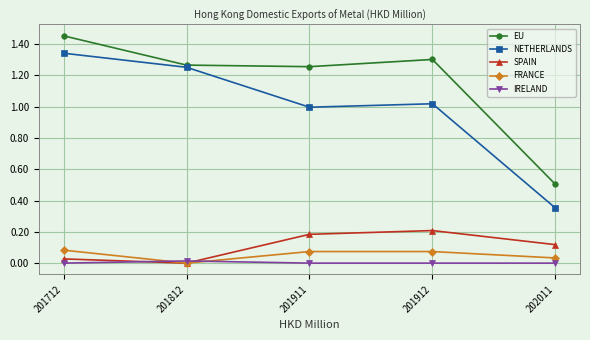

Where is SPAIN nearest to the value 0?

201812